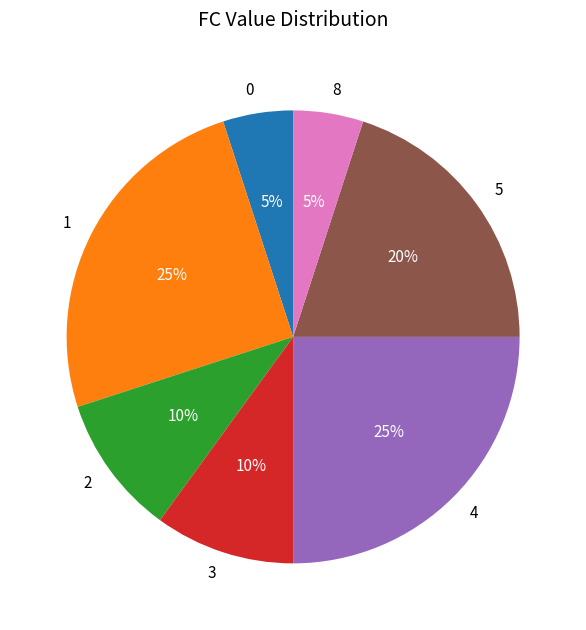

True or false: 3 accounts for 15% of the total.

False